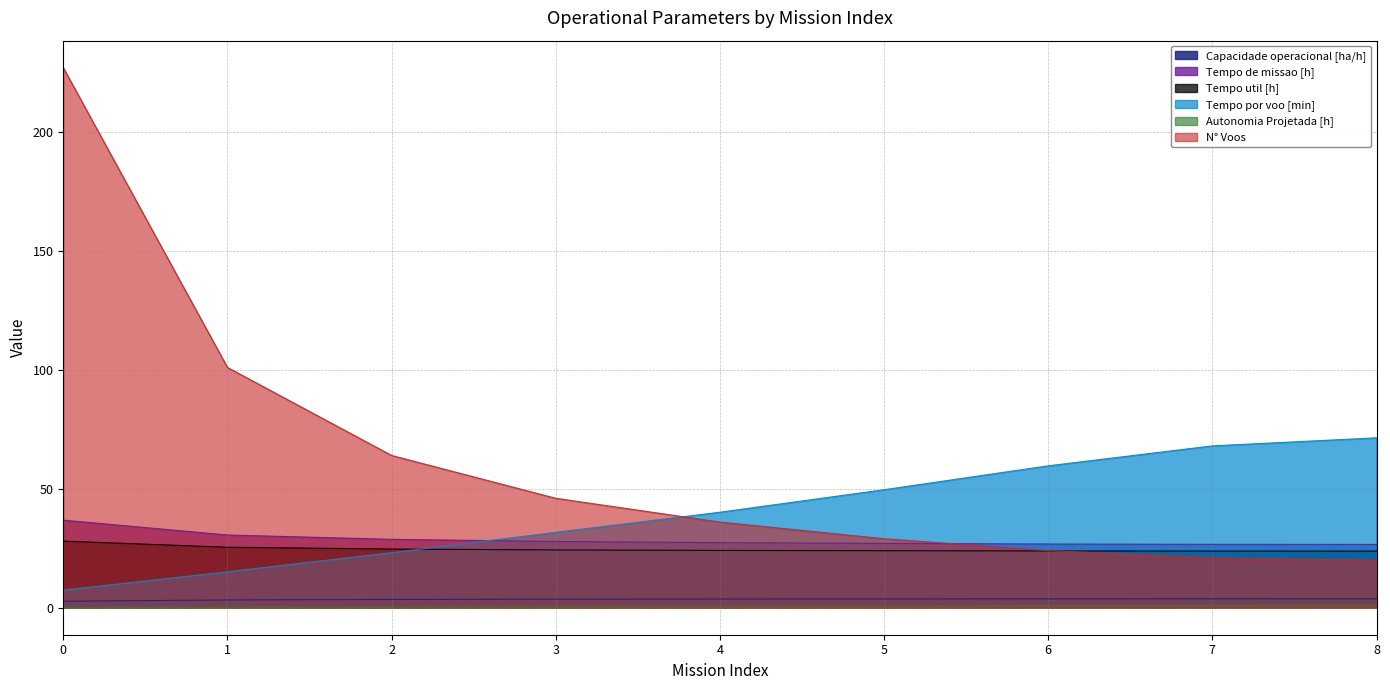

At how many categories does at least one series exceed 185?

1